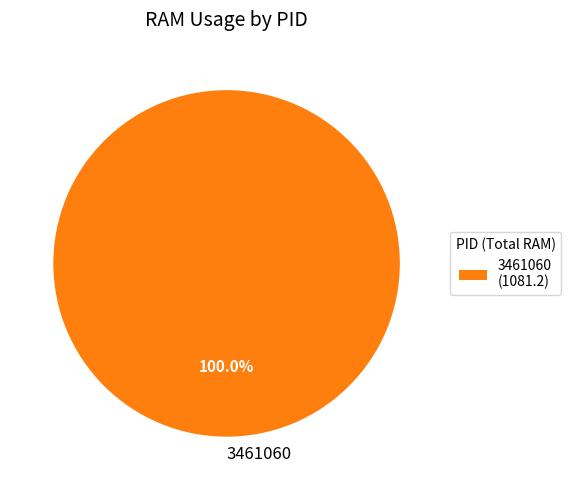

Is there a majority slice in this chart?

Yes